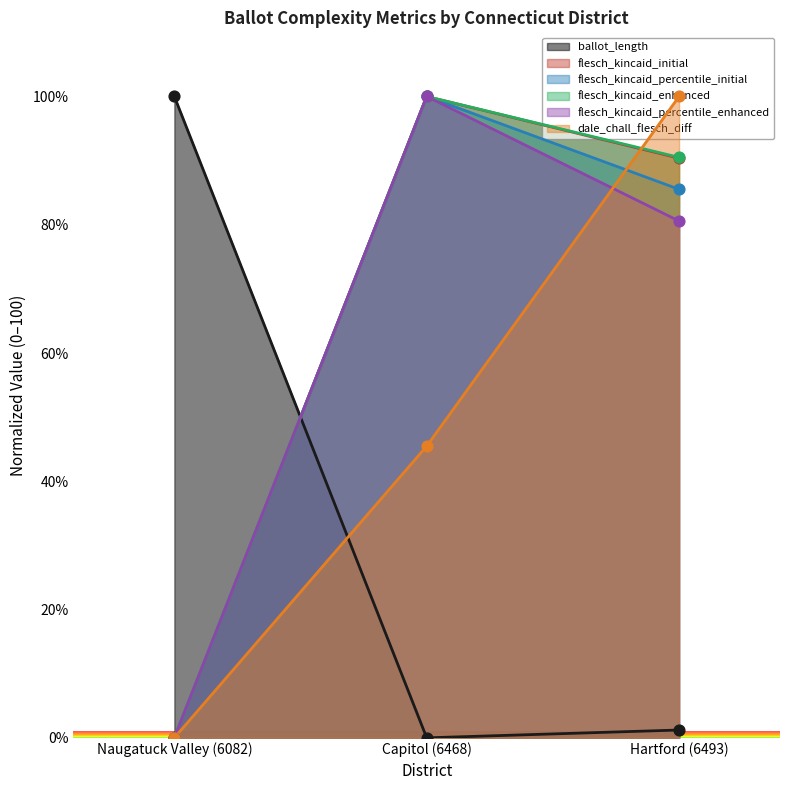

What is the total value across all series at Capitol (6468)?

445.5